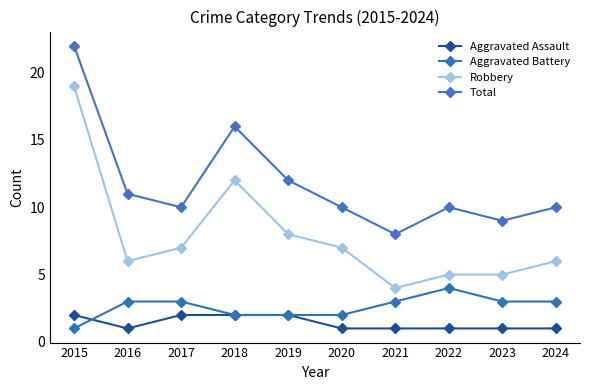

True or false: Total has a value of 11 at 2016.

True